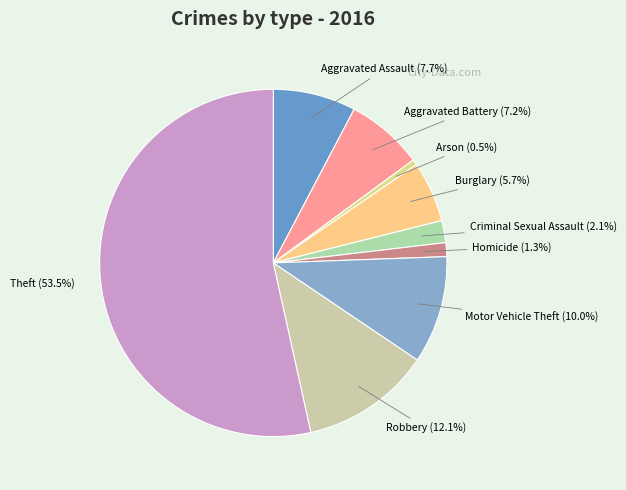

Count the number of slices in the pie.

9